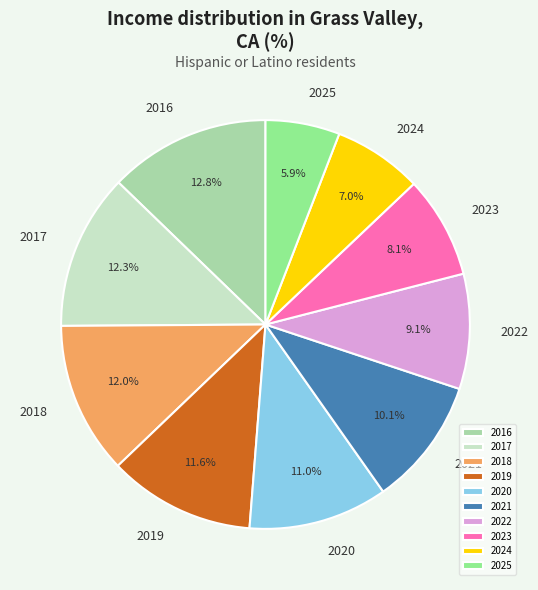

Combined, what portion of the pie is 2025 and 2017?

18.2%